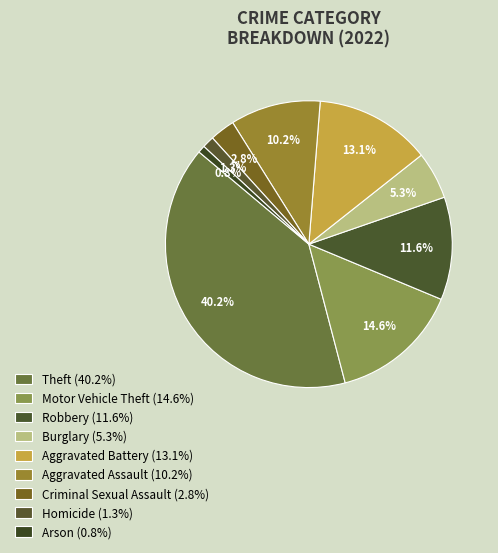

How many slices are in this pie chart?

9